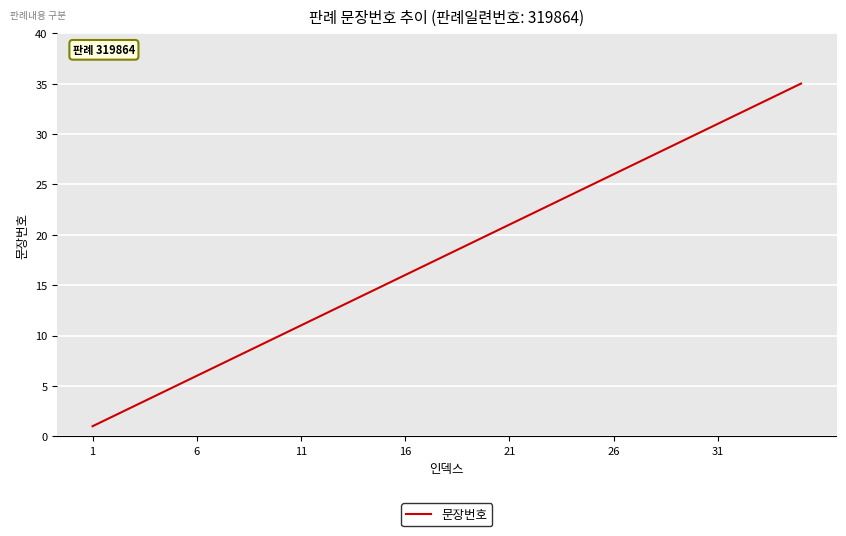

What is the greatest value displayed?

35